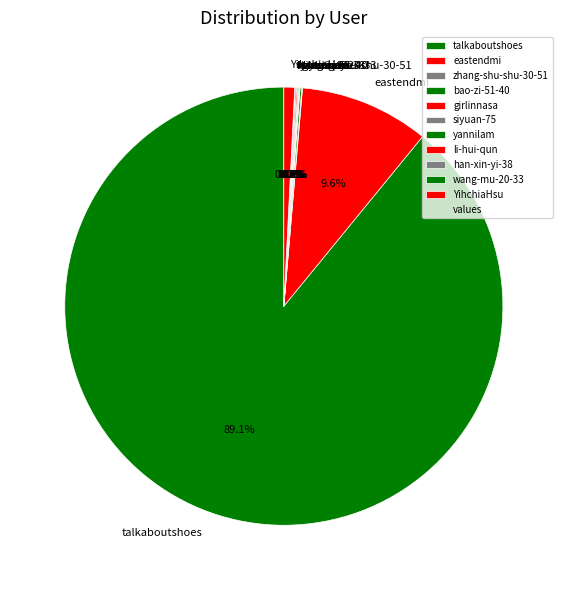

Is there a majority slice in this chart?

Yes